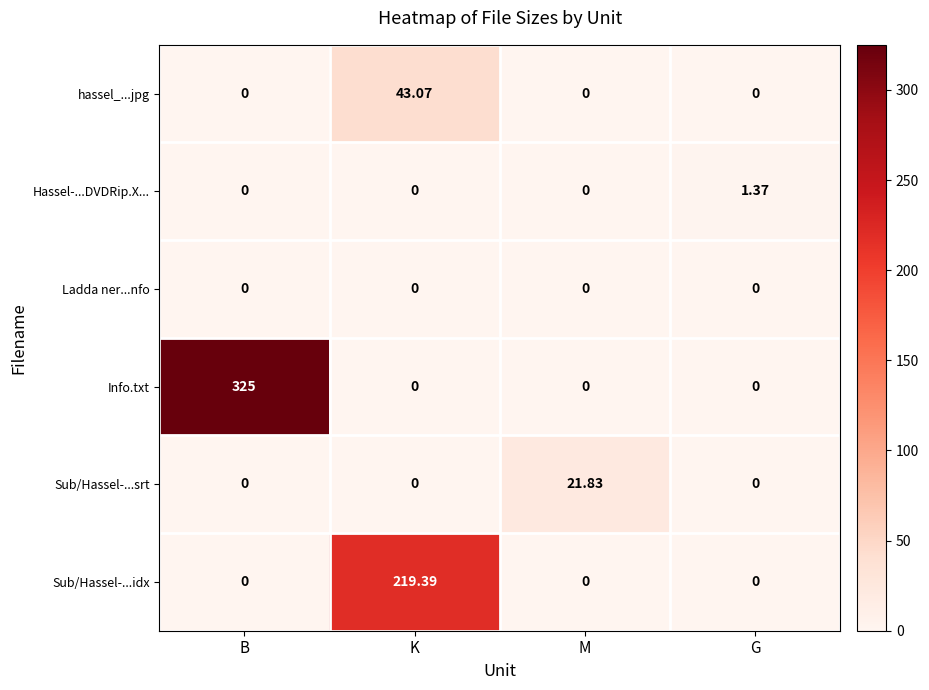

Which series has the largest total across all categories?

Info.txt